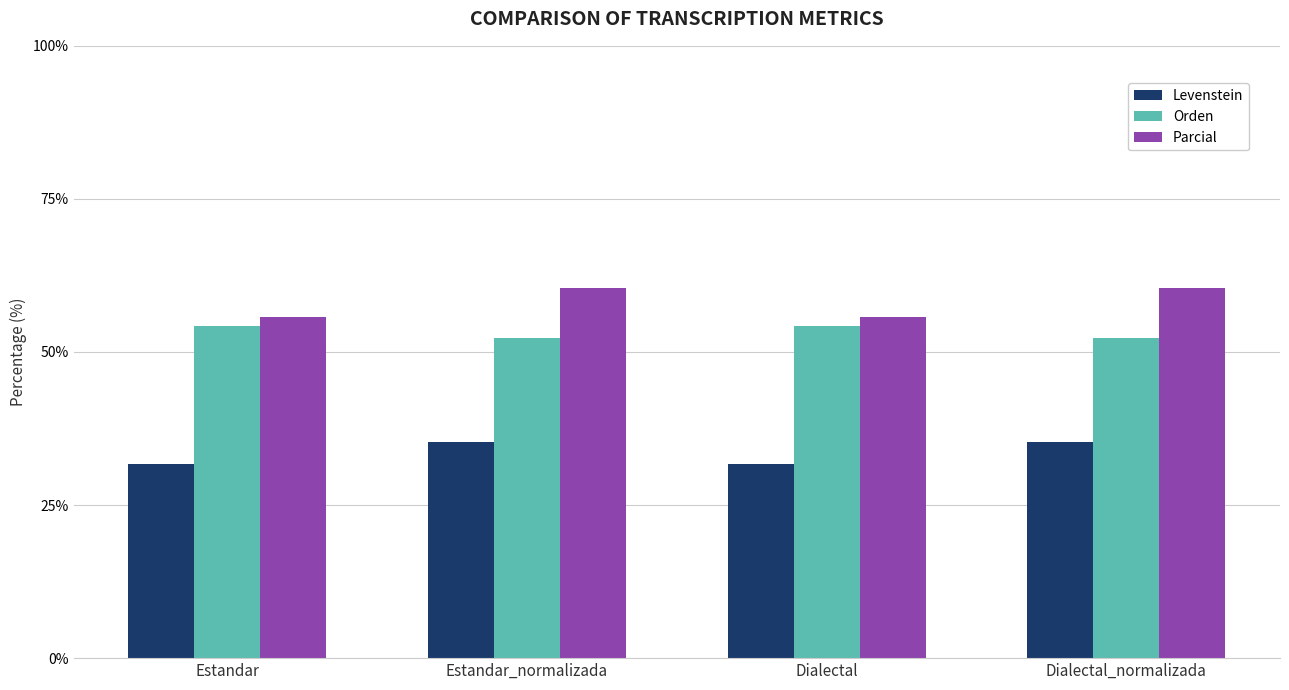

What is the difference between the highest and lowest values at Dialectal_normalizada?

25.3